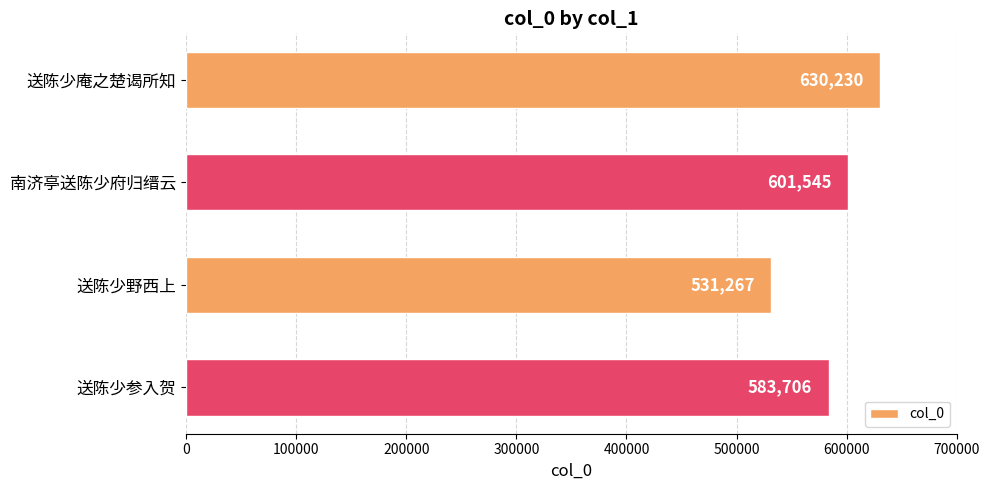

What is the value of the 4th bar from the top?

583706